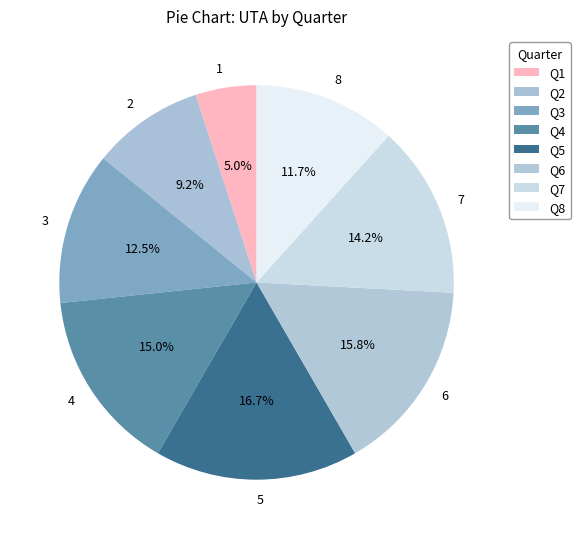

Is 6 the majority of the pie?

No